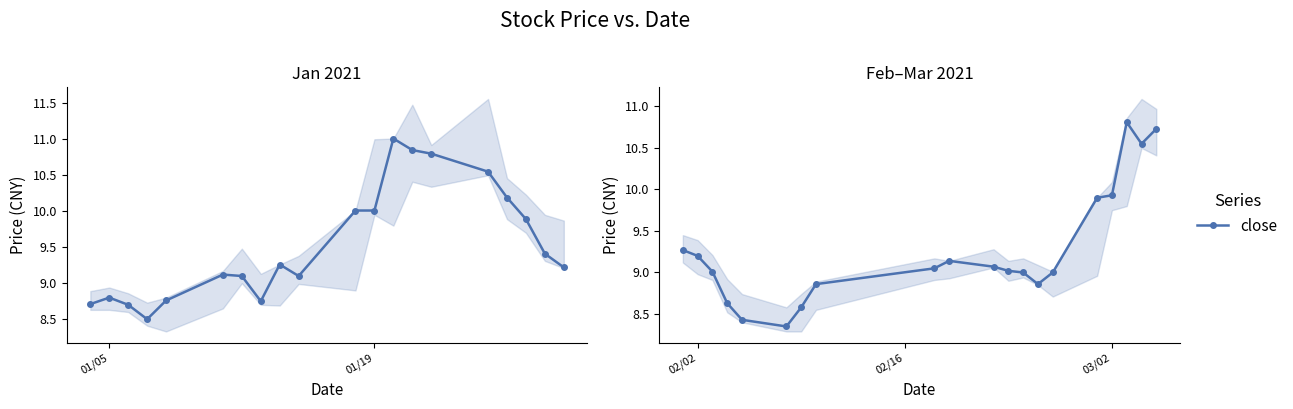

At which label does the data first exceed 9?

01/05